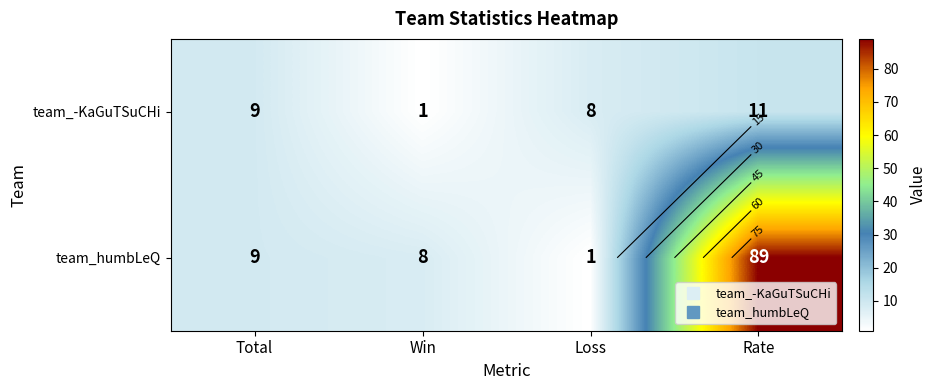

How many data points does each series have?

4